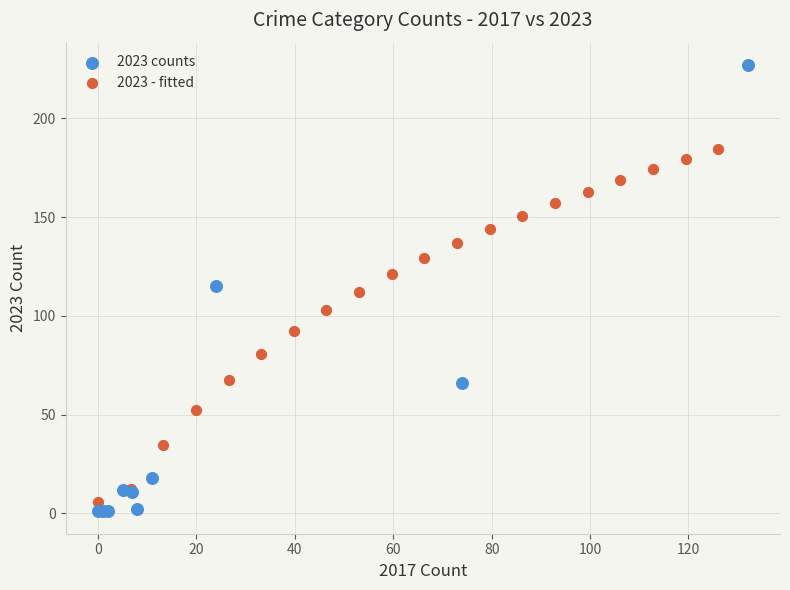

Which series contains the highest Y value?

2023 counts